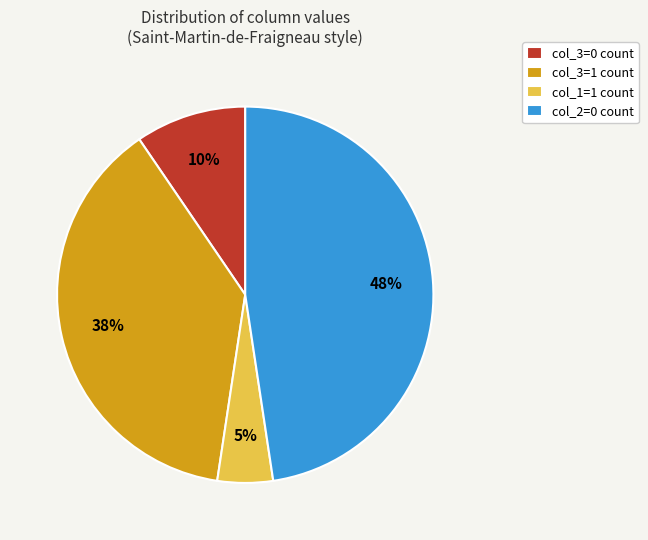

Combined, do col_3=0 count and col_3=1 count account for over 50%?

No